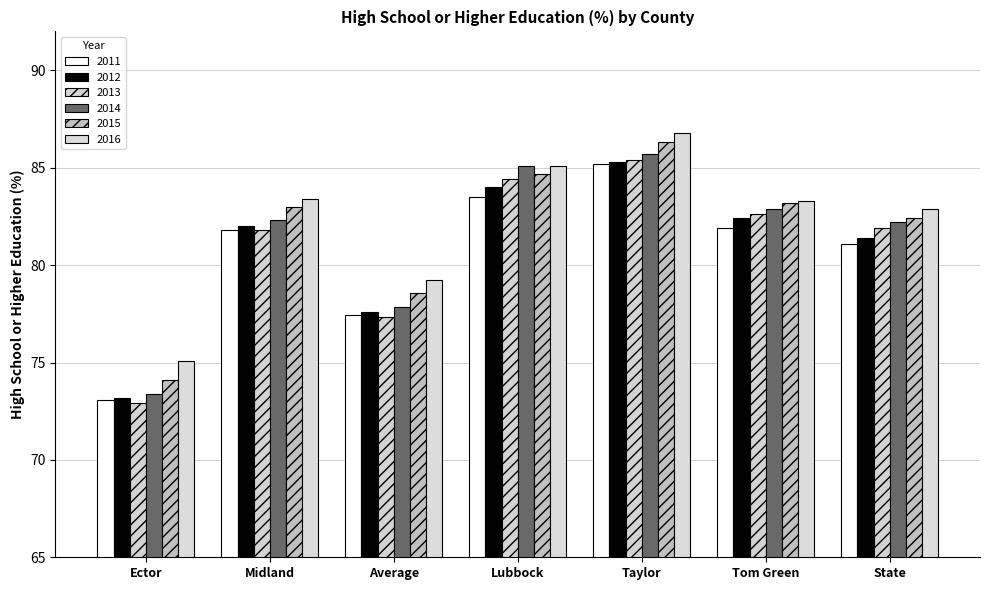

At State, list the series in order from smallest to largest.

2011, 2012, 2013, 2014, 2015, 2016